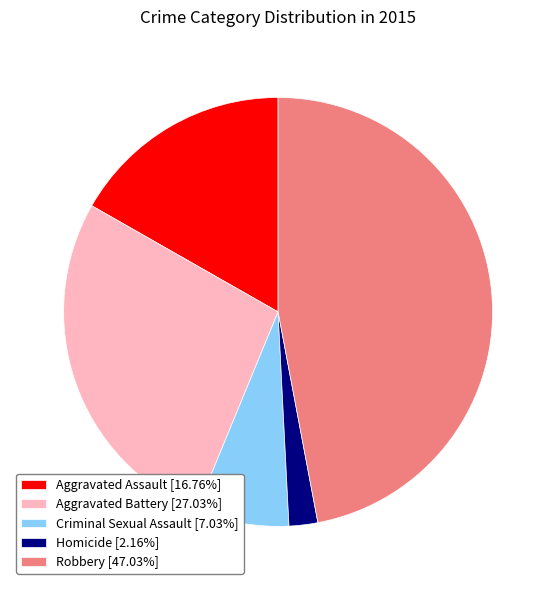

Combined, do Homicide and Criminal Sexual Assault account for over 50%?

No